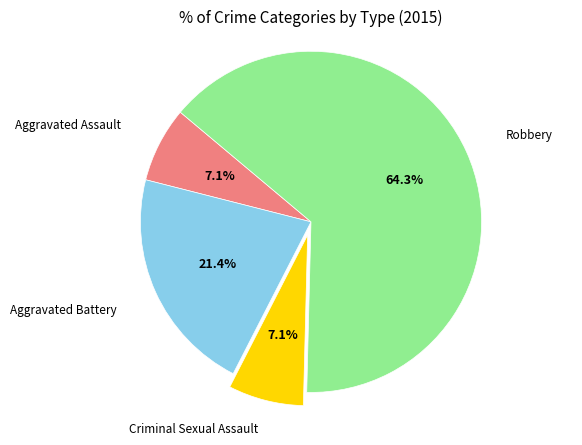

Is there any slice that represents more than half of the pie?

Yes